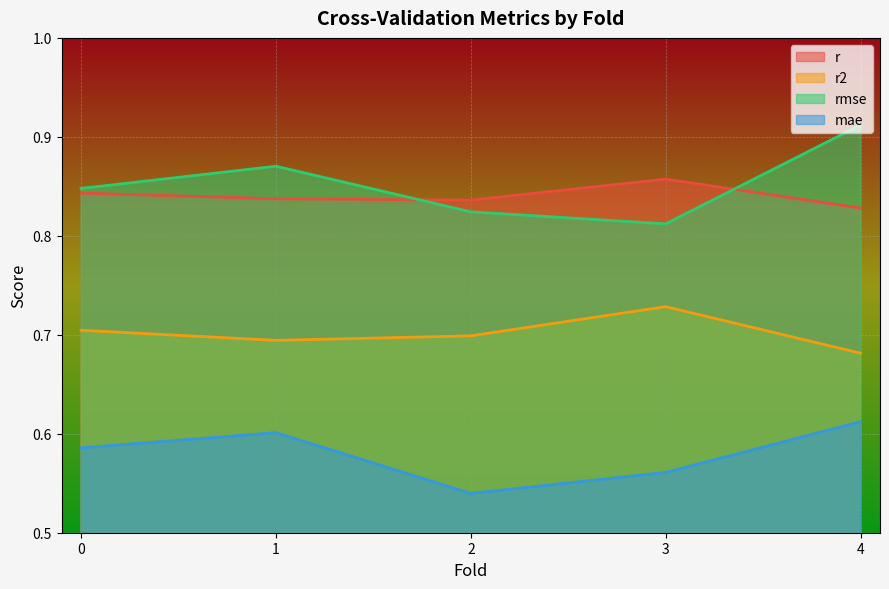

True or false: r and mae cross at least once.

False